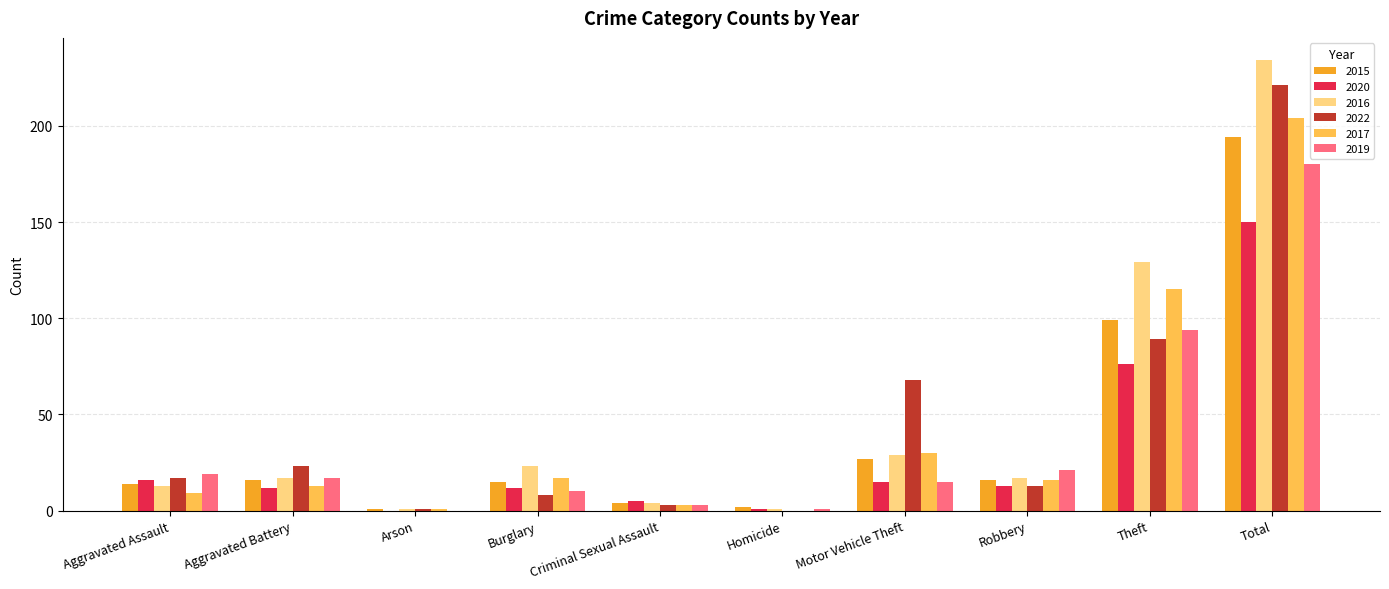

Count the number of categories in the chart.

10